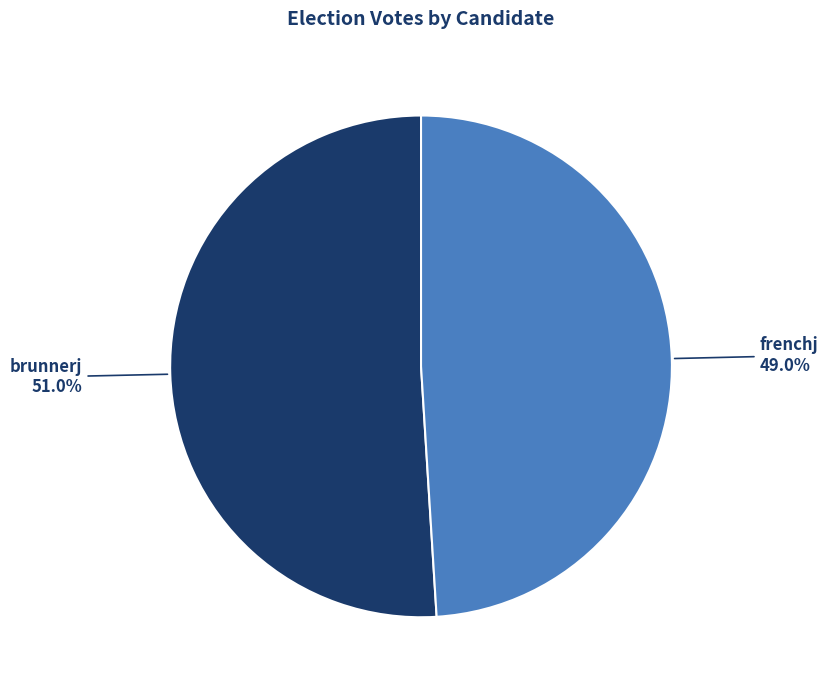

Rank the categories by value from lowest to highest.

frenchj, brunnerj